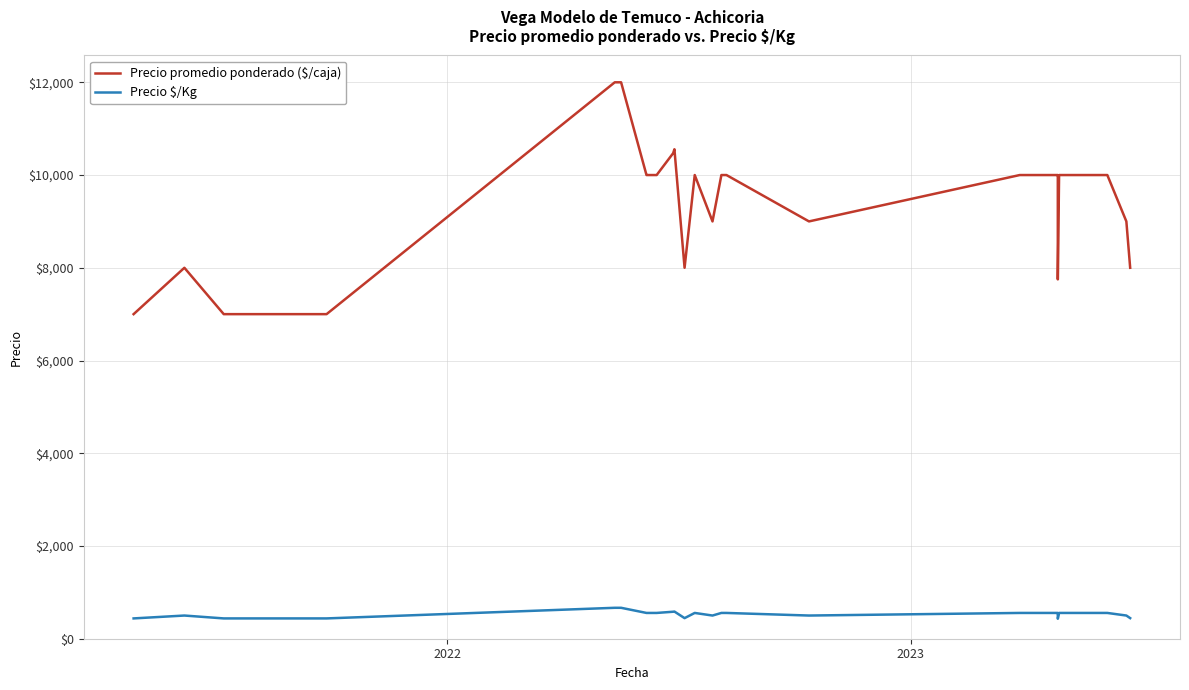

Rank the series by their maximum value, from highest to lowest.

Precio promedio ponderado ($/caja), Precio $/Kg